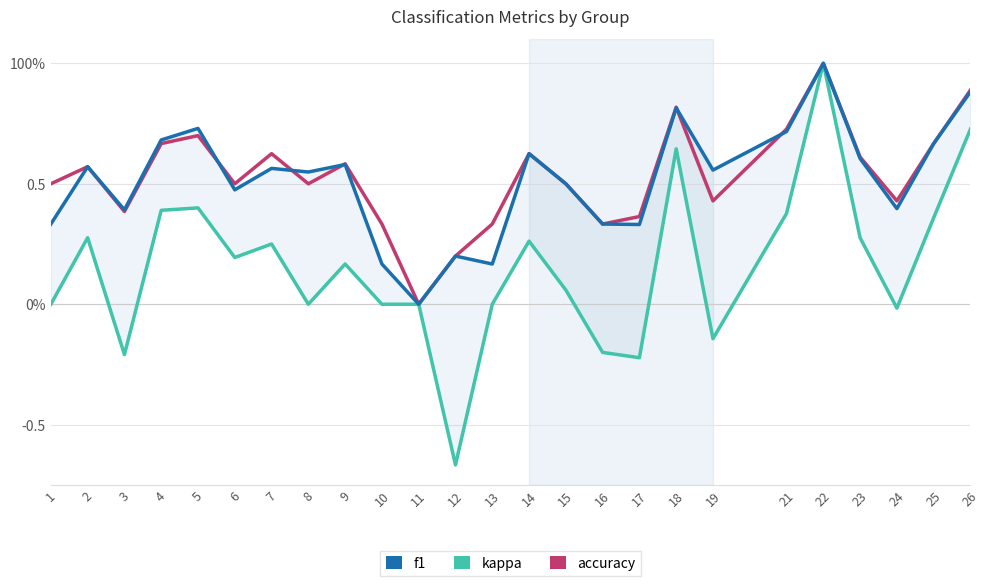

At which label does f1 reach its minimum?

11